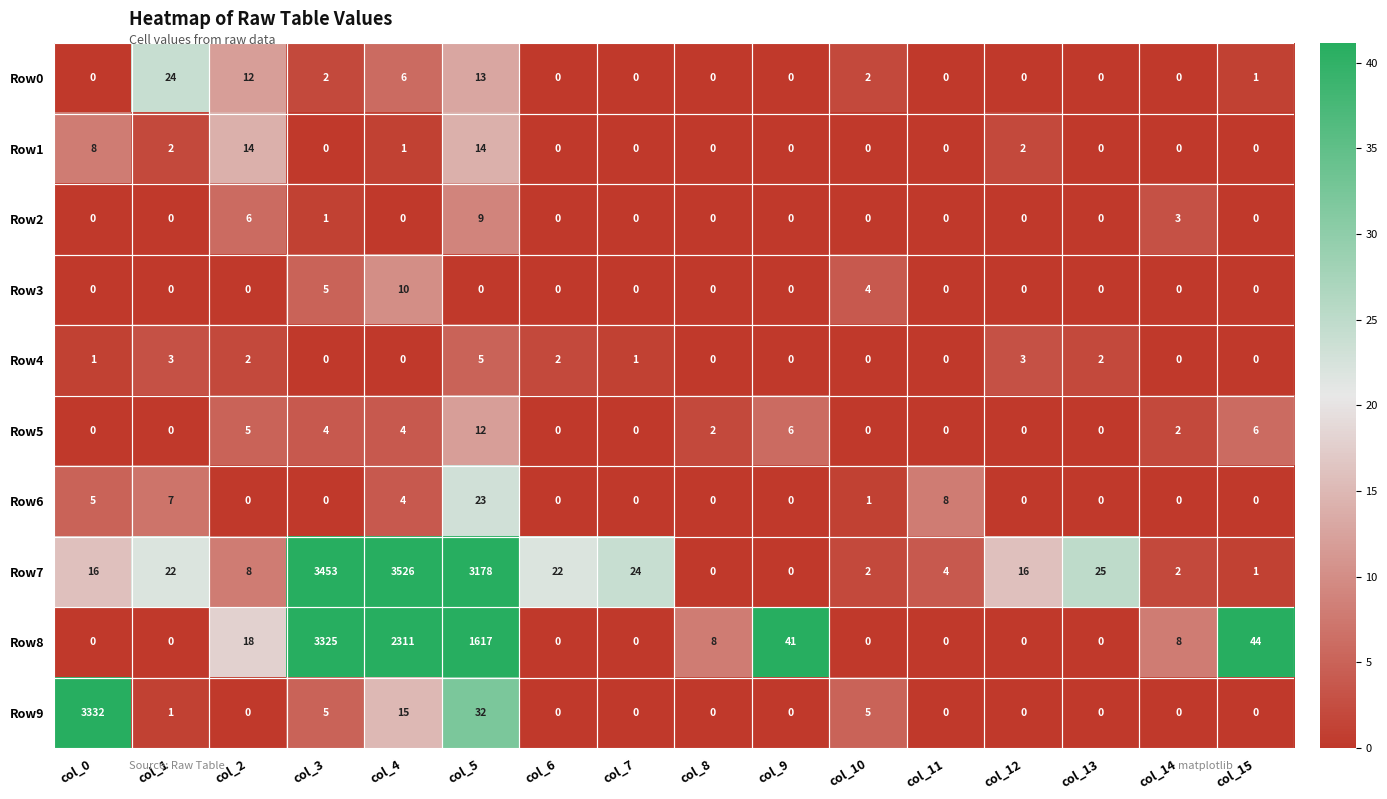

How many positive values does the Row7 series have?

14